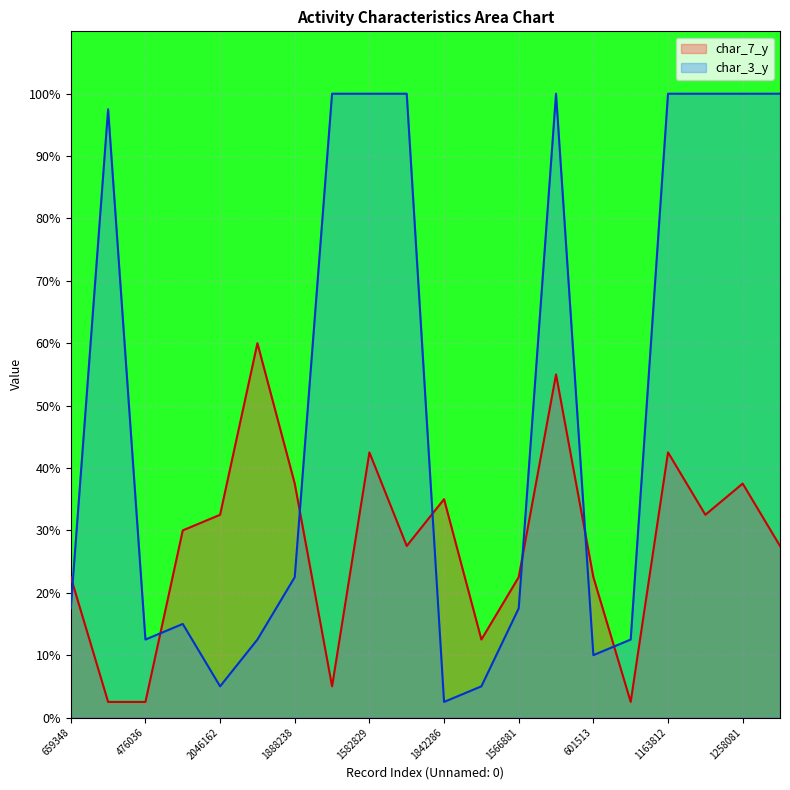

Reading left to right, list all the values displayed in this chart.

char_7_y: 659348=22.5	374683=2.5	476036=2.5	269203=30.0	2046162=32.5	1419574=60.0	1888238=37.5	2146946=5.0	1582829=42.5	535771=27.5	1842286=35.0	1087986=12.5	1566881=22.5	1256862=55.0	601513=22.5	175150=2.5	1163812=42.5	1834583=32.5	1258081=37.5	253259=27.5
char_3_y: 659348=17.5	374683=97.5	476036=12.5	269203=15.0	2046162=5.0	1419574=12.5	1888238=22.5	2146946=100.0	1582829=100.0	535771=100.0	1842286=2.5	1087986=5.0	1566881=17.5	1256862=100.0	601513=10.0	175150=12.5	1163812=100.0	1834583=100.0	1258081=100.0	253259=100.0